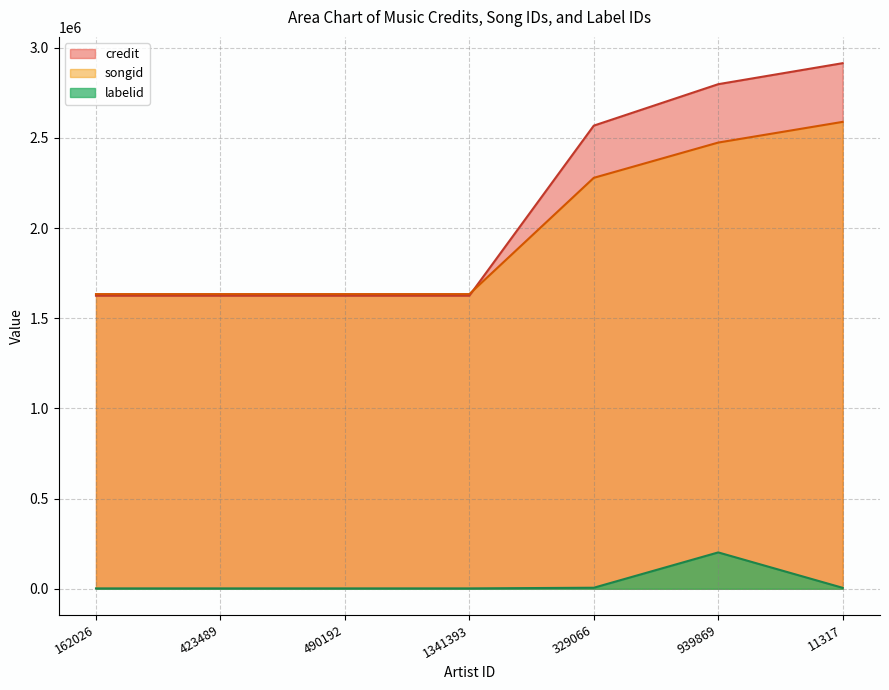

Which series has the largest total across all categories?

credit